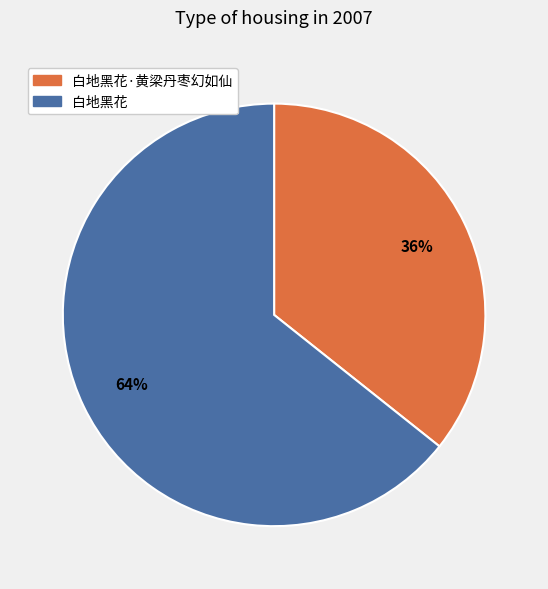

To the nearest percent, what percentage of the pie is 白地黑花?

64%